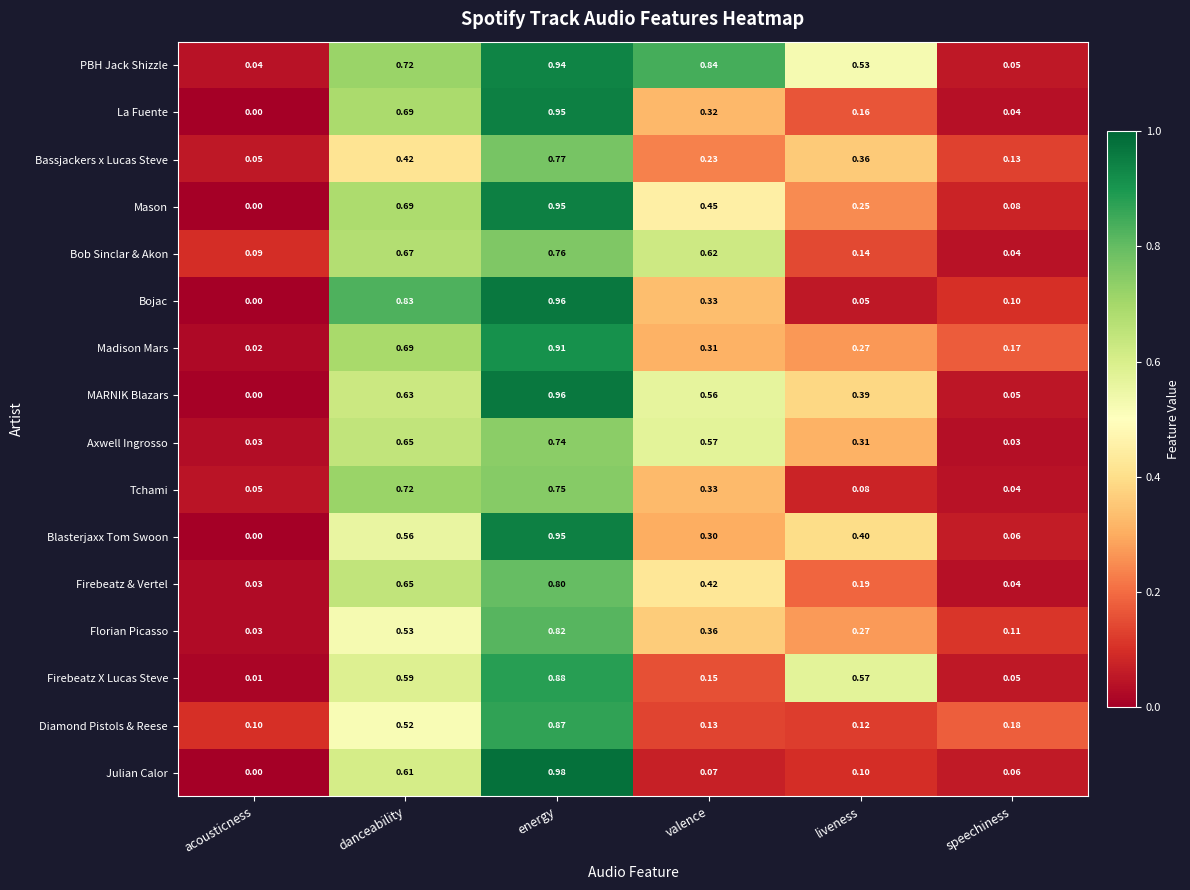

Between energy and liveness, which series saw the biggest shift?

Bojac